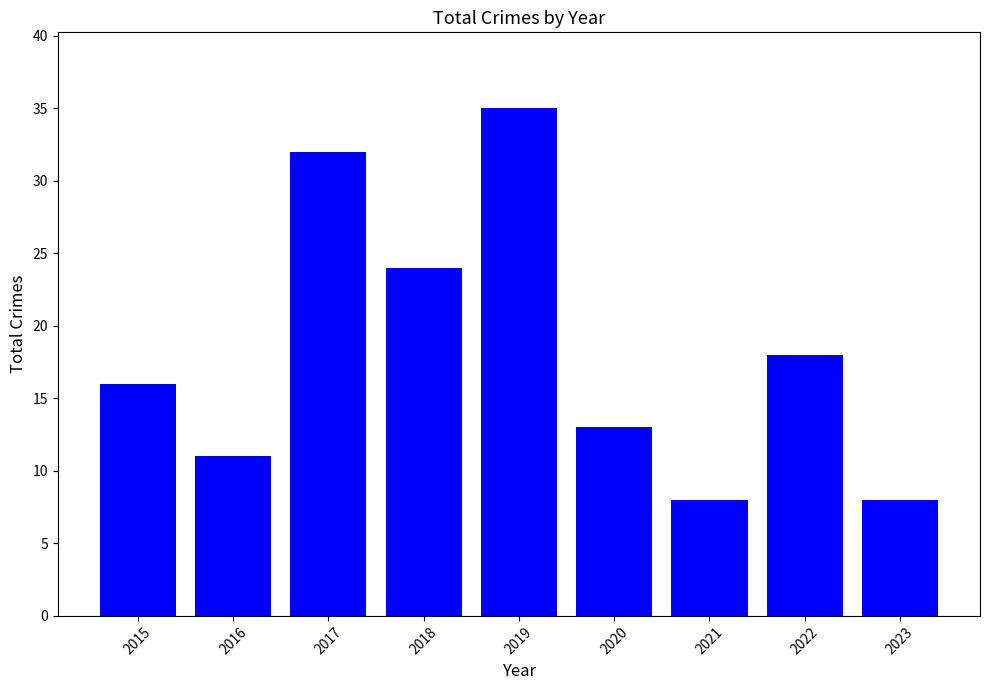

Count the number of categories in the chart.

9